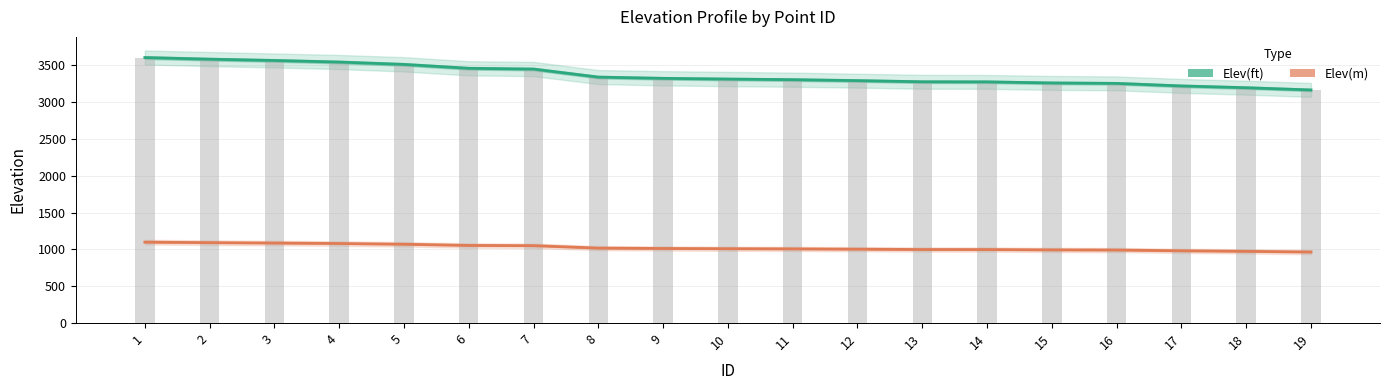

What is the value of the Elev(m) bar at the 14th from the left?

998.0